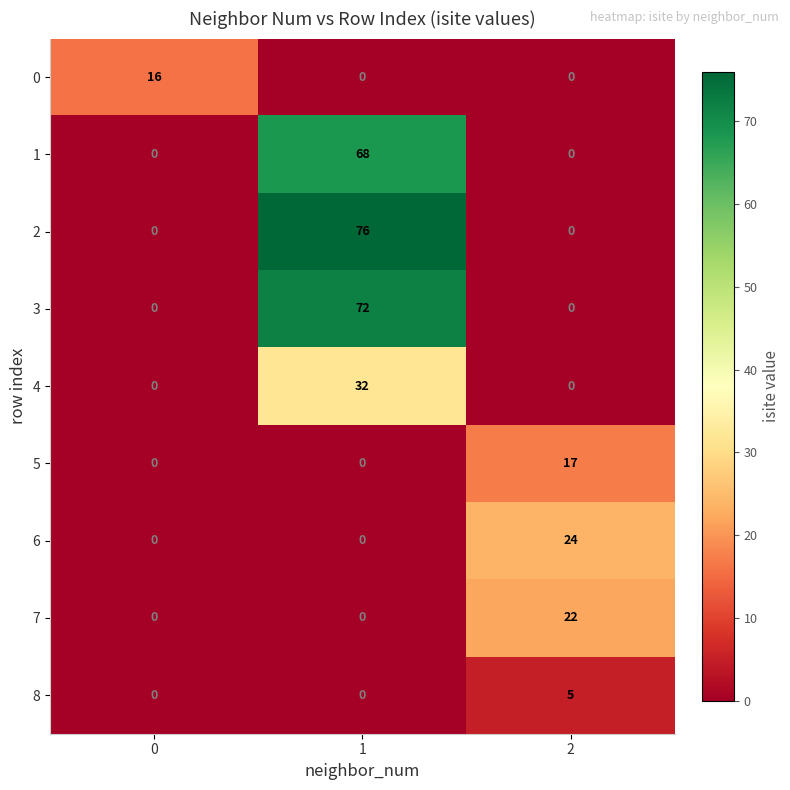

Which series changed the most between 1 and 2?

2